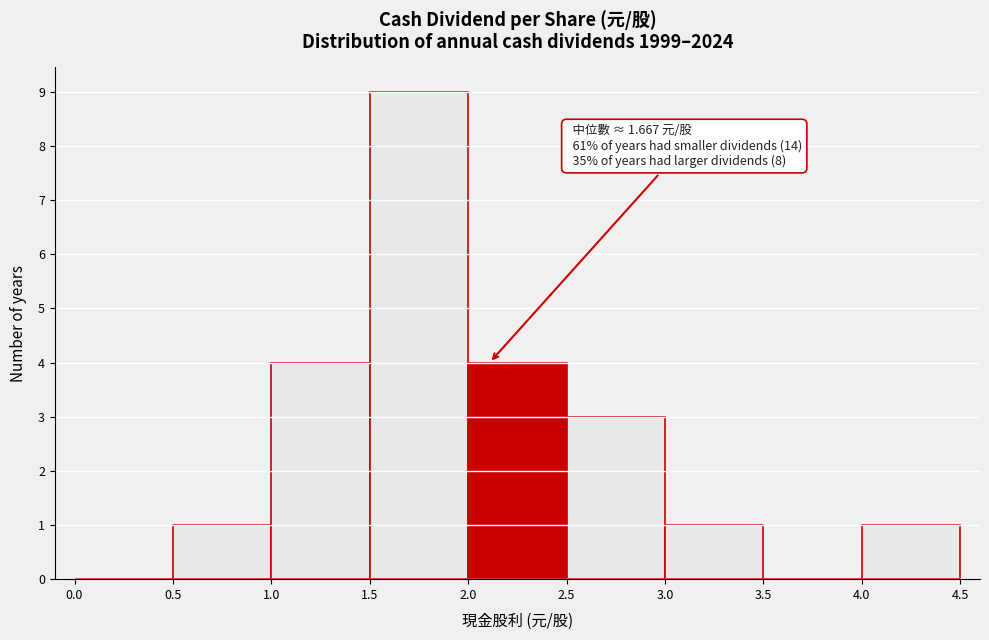

Over which range of the x-axis is the bar tallest?

1.5 to 2.0